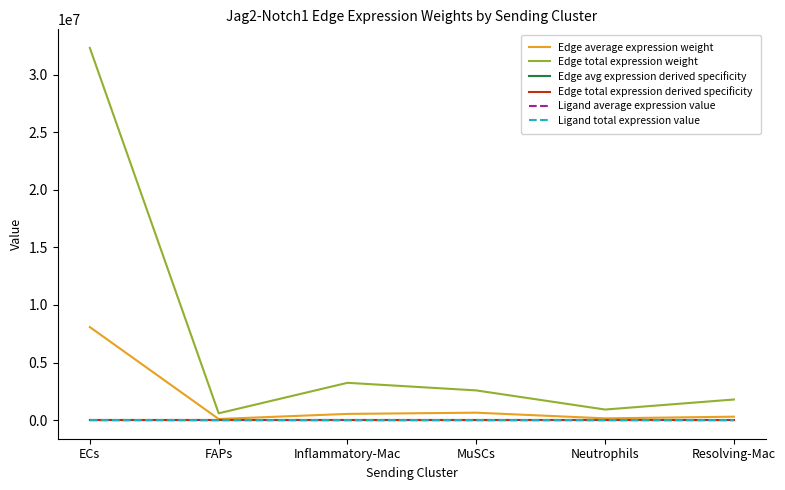

Is it true that Edge avg expression derived specificity equals 0.0 at MuSCs?

True